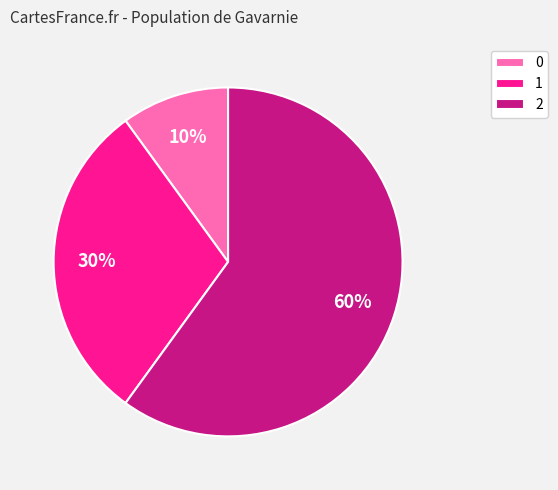

Between 2 and 0, which is larger?

2